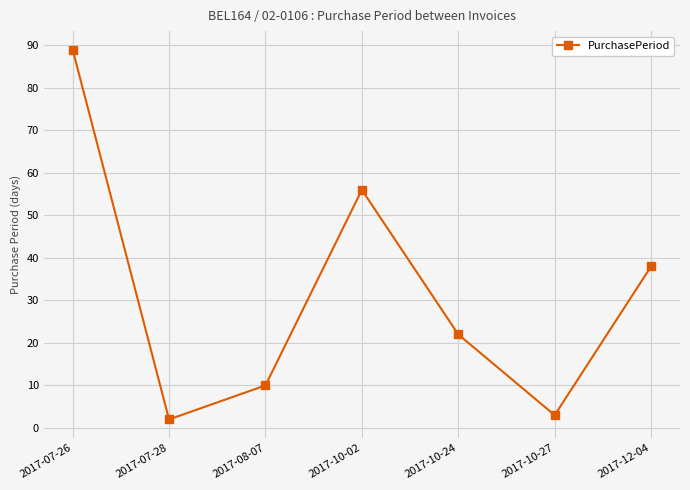

Reading left to right, transcribe all the data shown in this chart.

89	2	10	56	22	3	38